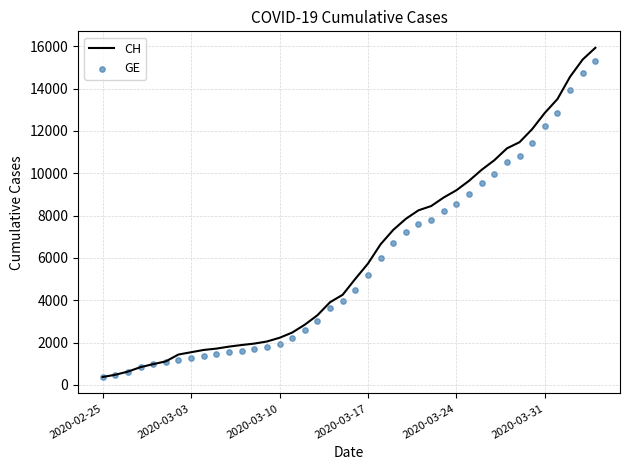

What is the lowest value of the CH series?

375